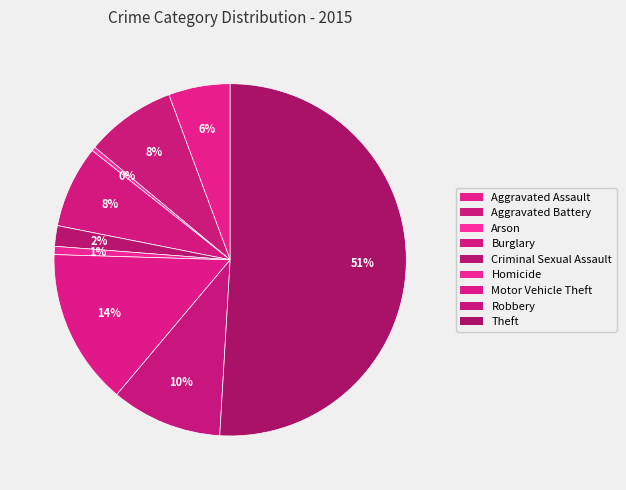

What is the change in value from Arson to Theft?

+134